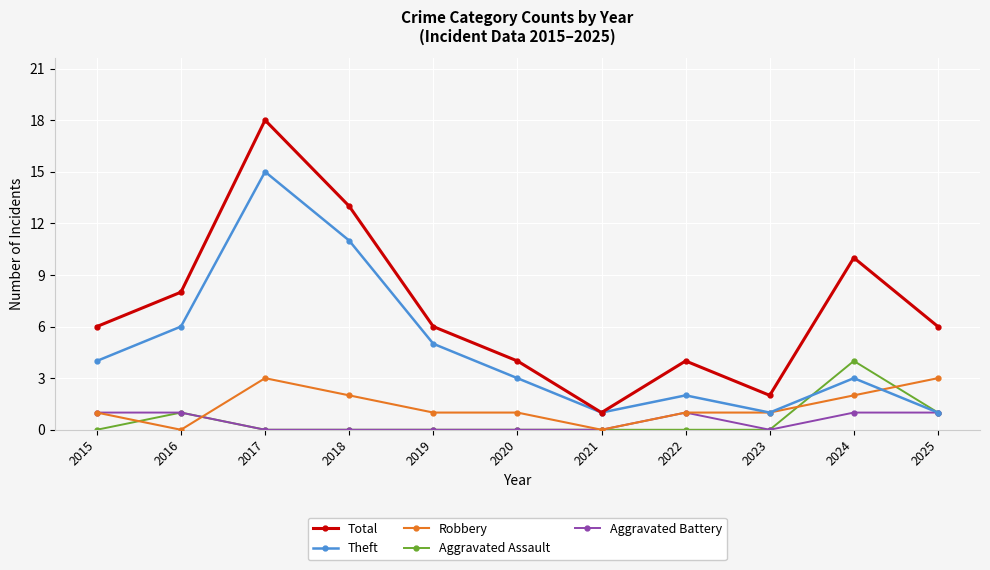

Which series has the largest total across all categories?

Total